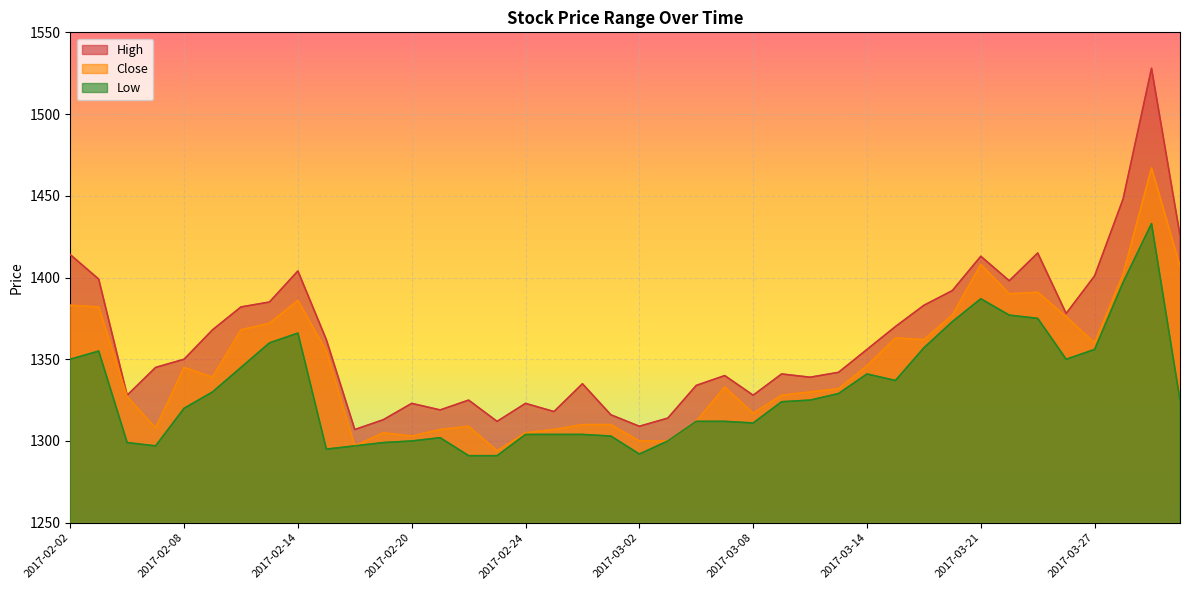

At how many categories does at least one series exceed 1490?

1